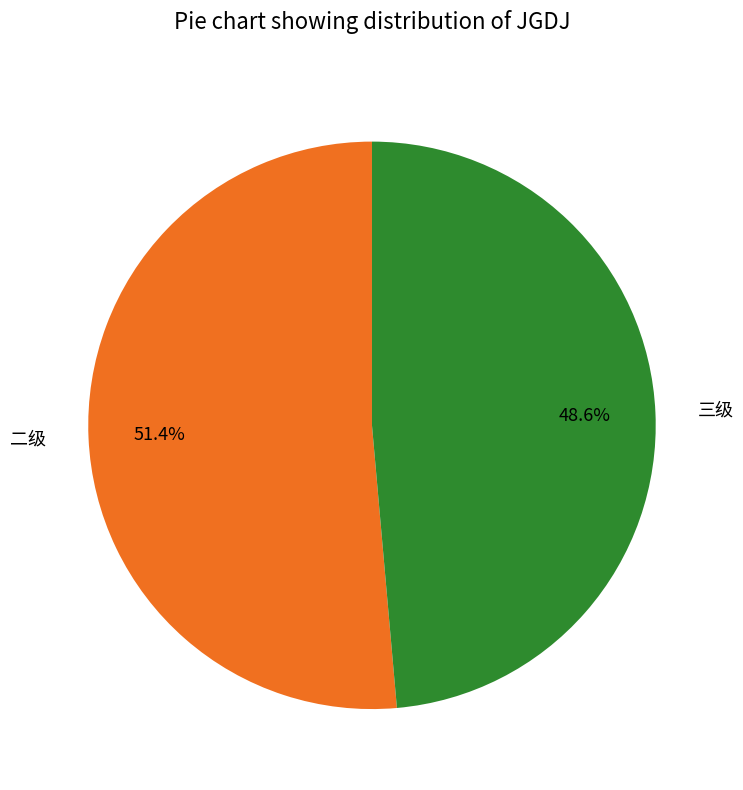

What is the smallest slice in the pie chart?

三级